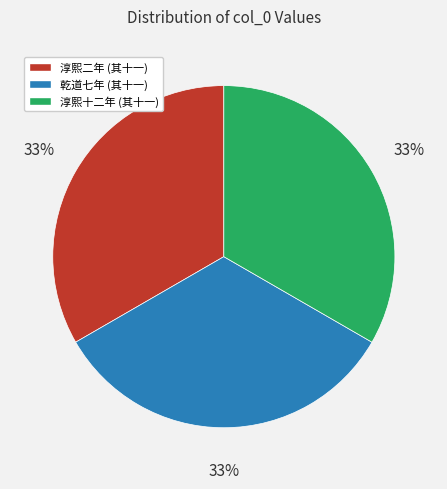

Is there any slice that represents more than half of the pie?

No